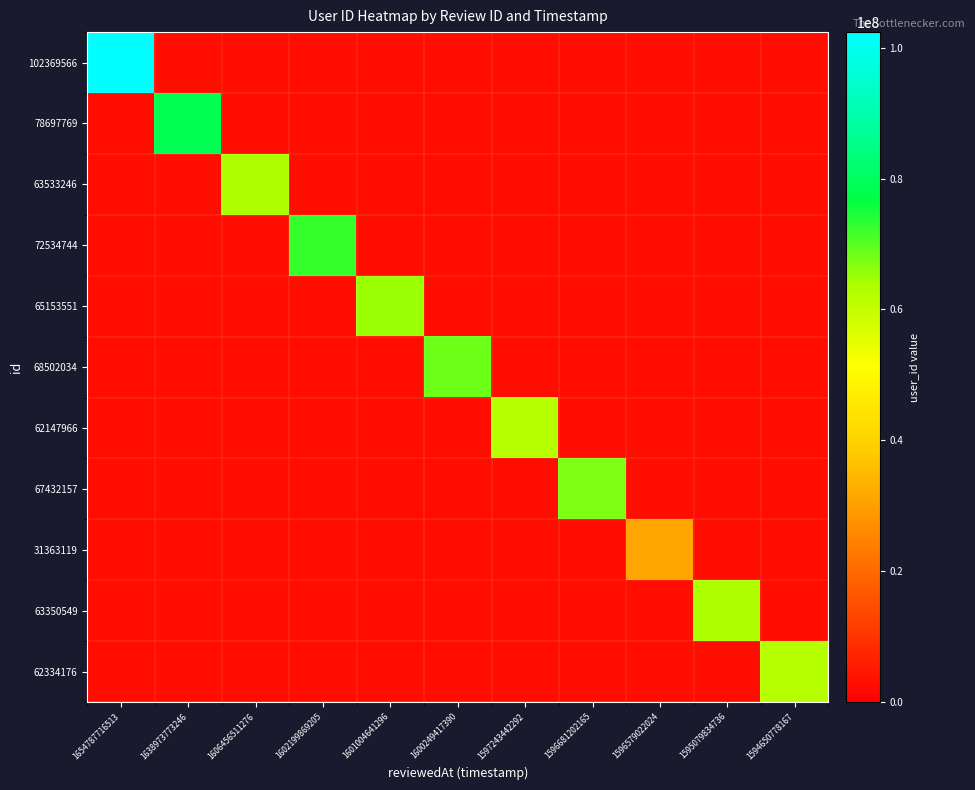

List the series in order of their peak value, highest first.

102369566, 78697769, 63533246, 72534744, 65153551, 68502034, 62147966, 67432157, 31363119, 63350549, 62334176